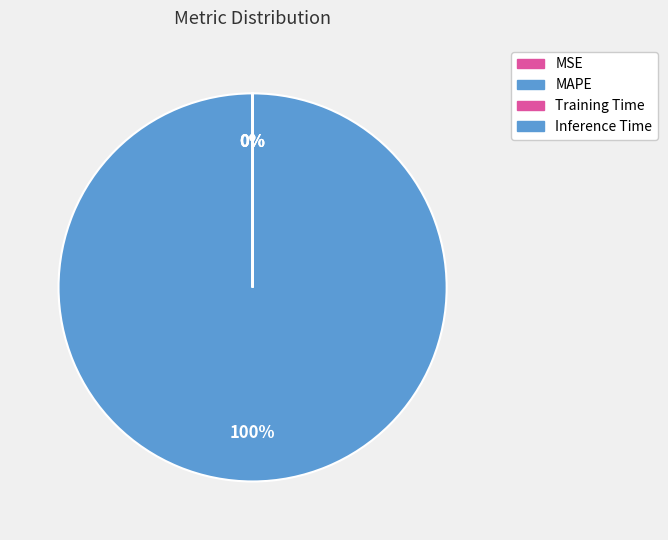

Is Training Time the majority of the pie?

No